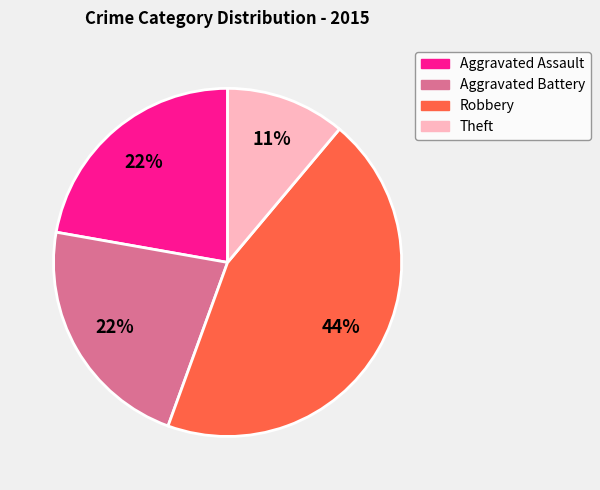

Is the sum of Aggravated Battery and Aggravated Assault greater than half?

No